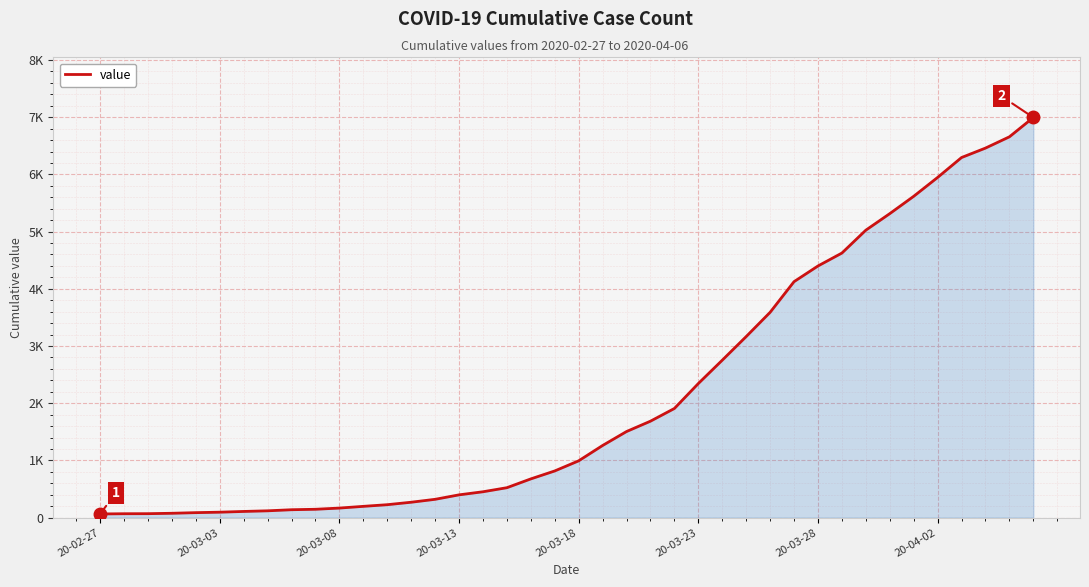

Which category has the lowest value across all series?

20-02-27